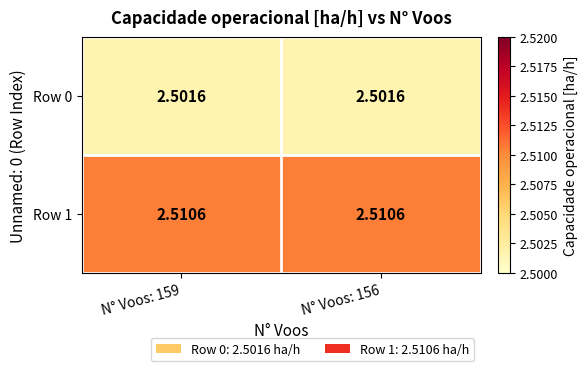

Is the value of Row 0 at N° Voos: 159 greater than the value of Row 1 at N° Voos: 159?

No